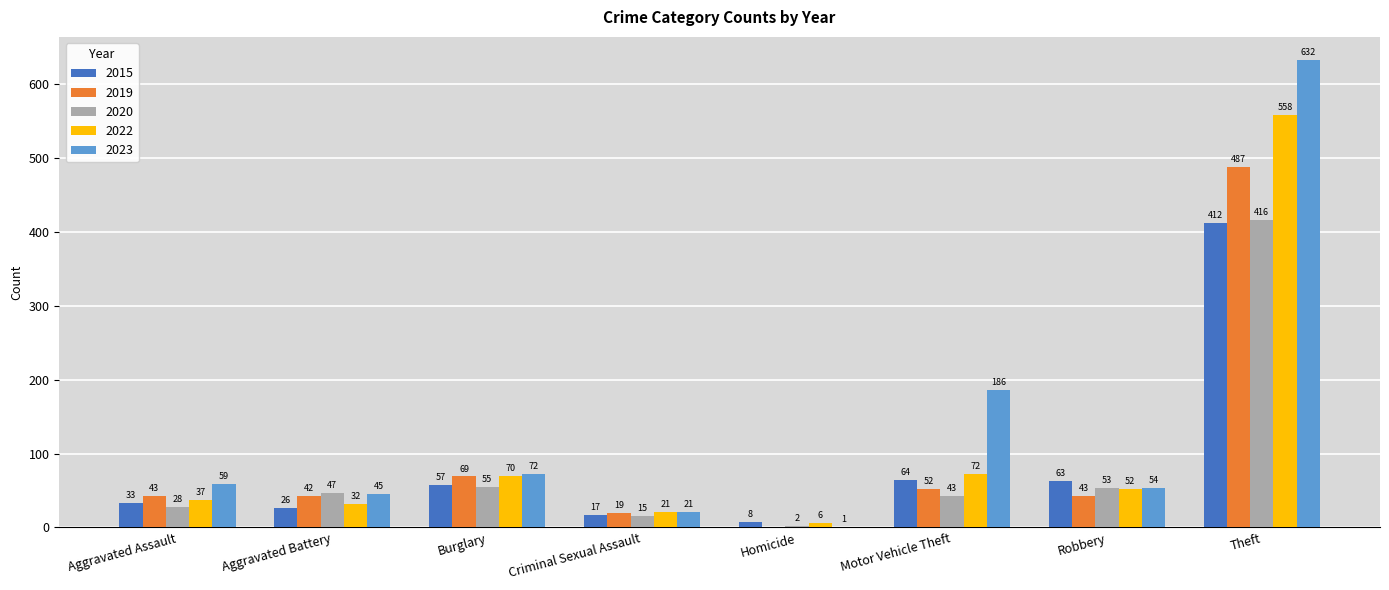

How many groups of bars are there?

8